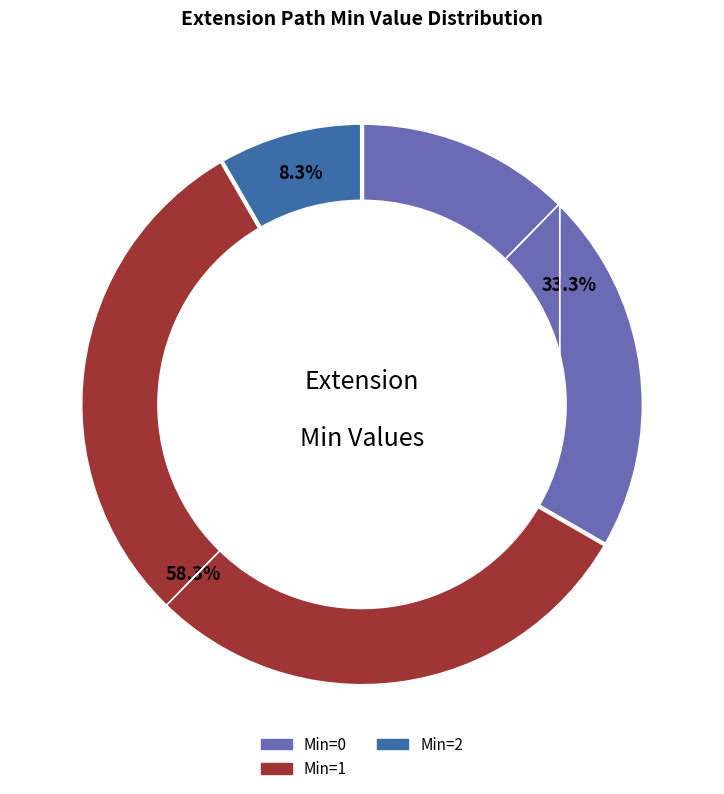

Do Extension.extension:type.value[x] and Extension.extension:type.extension together represent more than half of the pie?

No